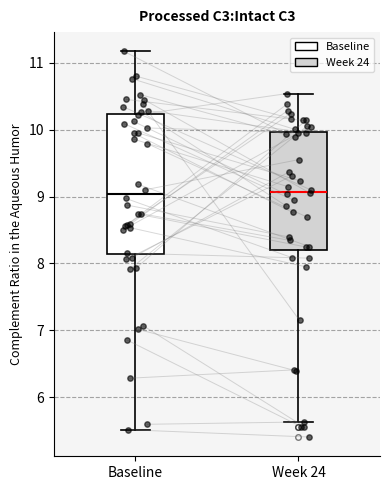

Which box is the tallest, from its lower edge to its upper edge?

Baseline